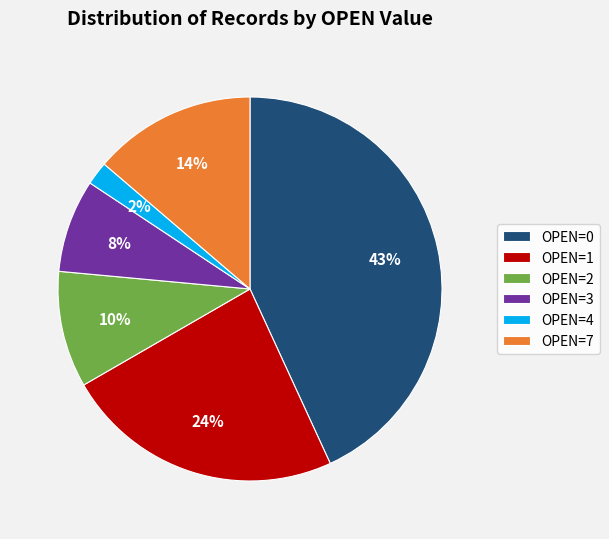

To the nearest percent, what is the difference between the largest and smallest slice percentages?

41%